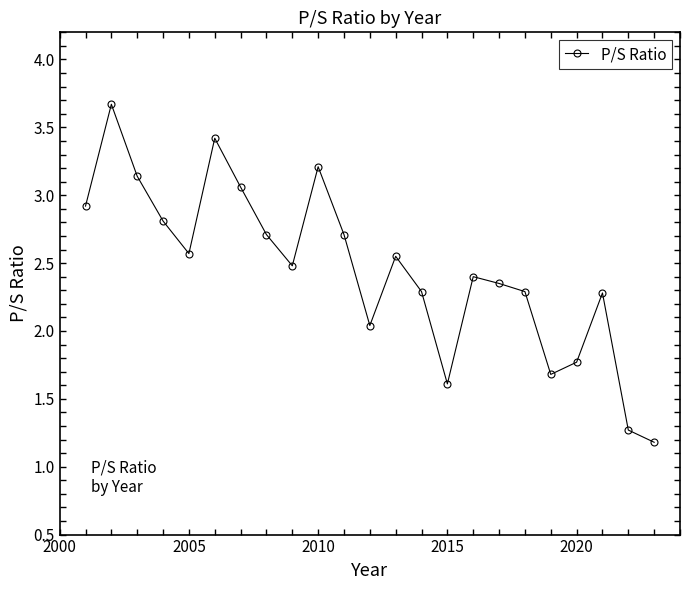

What is the difference between the second highest and second lowest values?

2.1